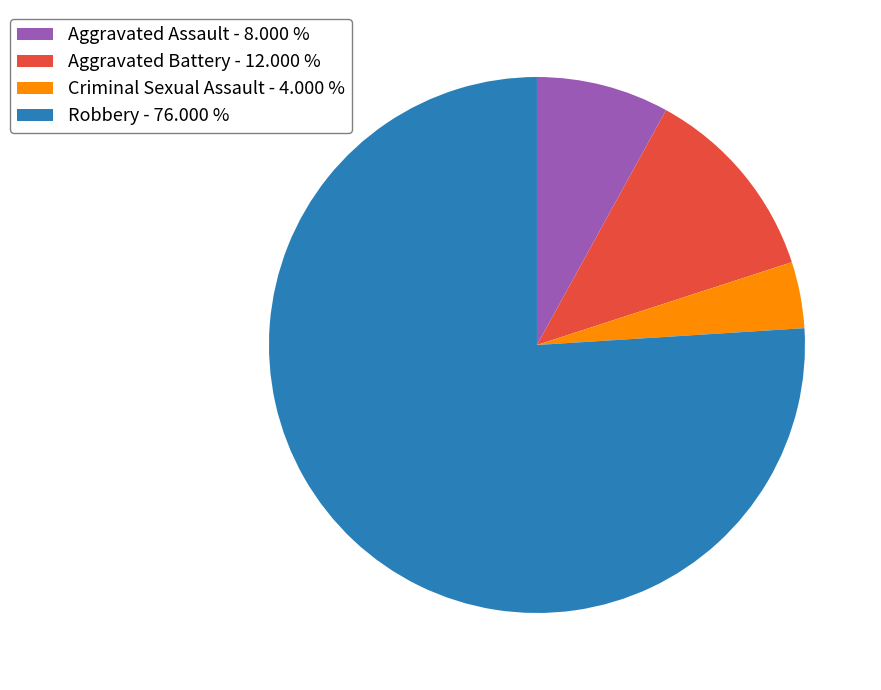

Between Robbery - 76.000 % and Criminal Sexual Assault - 4.000 %, which is larger?

Robbery - 76.000 %